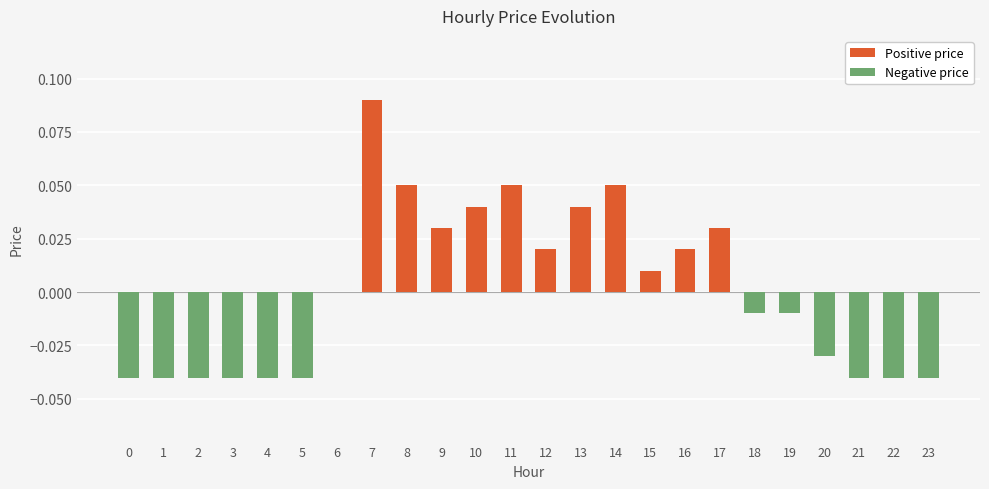

List the series in order of their overall mean, highest first.

Positive price, Negative price